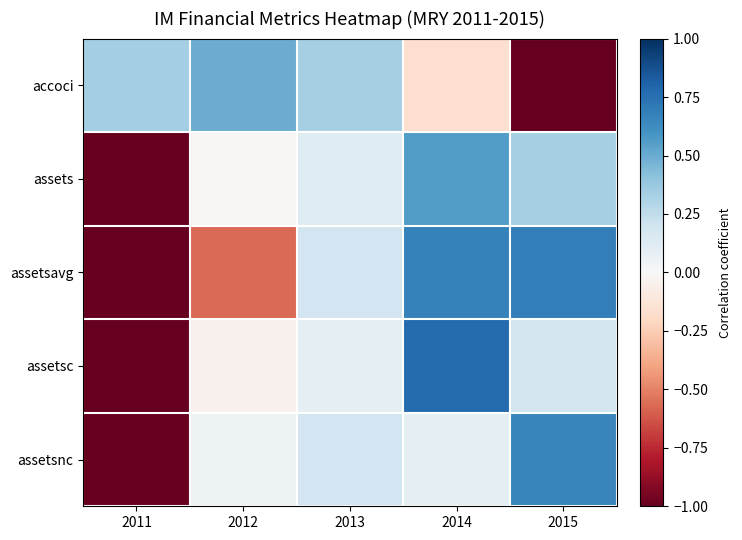

At which category is the sum across all series the highest?

2014